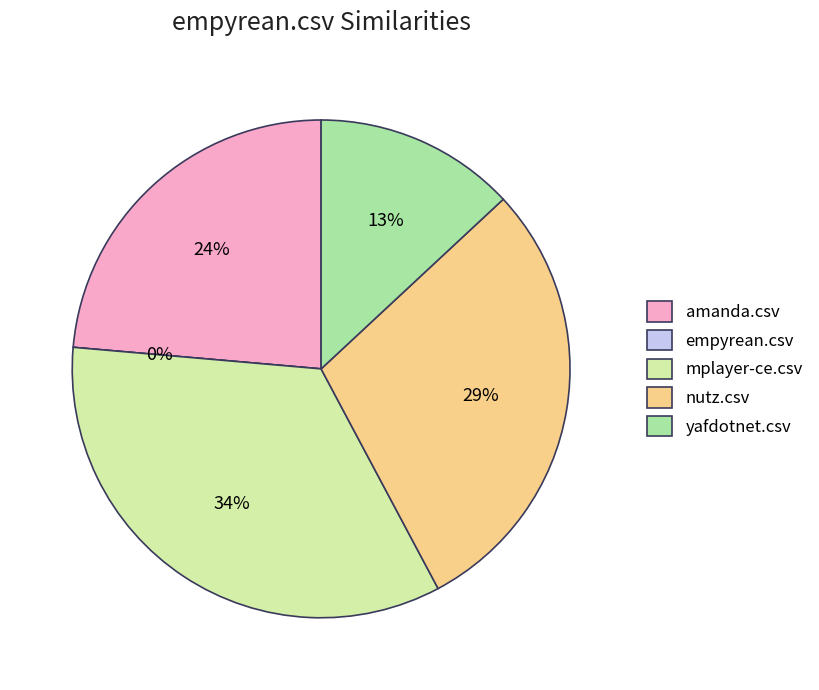

The yafdotnet.csv slice represents 13% of the pie. True or false?

True